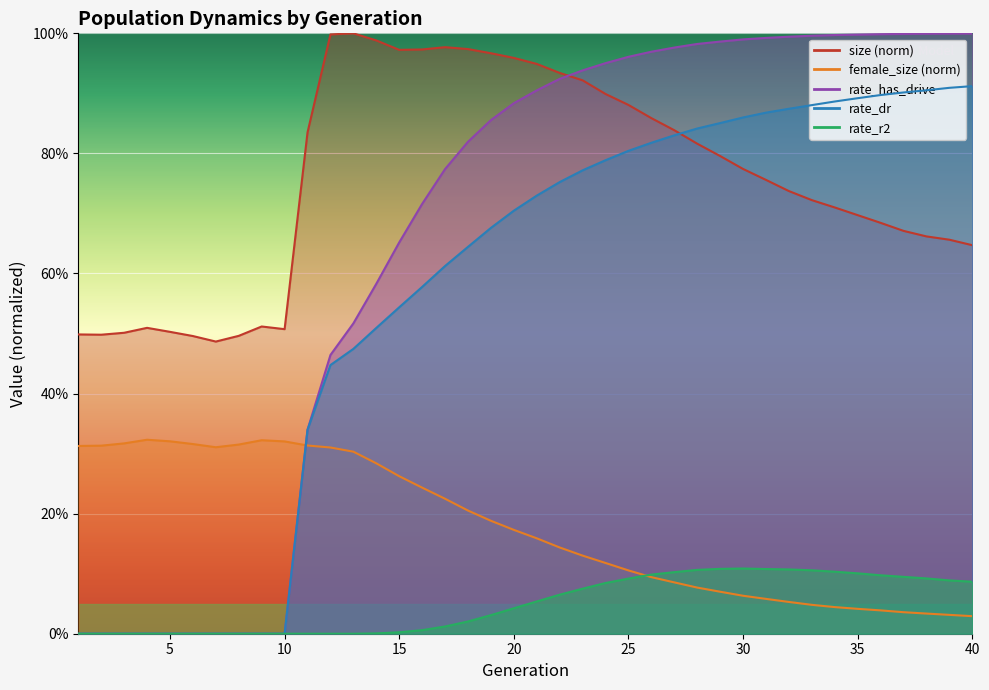

At how many categories does at least one series exceed 0?

40